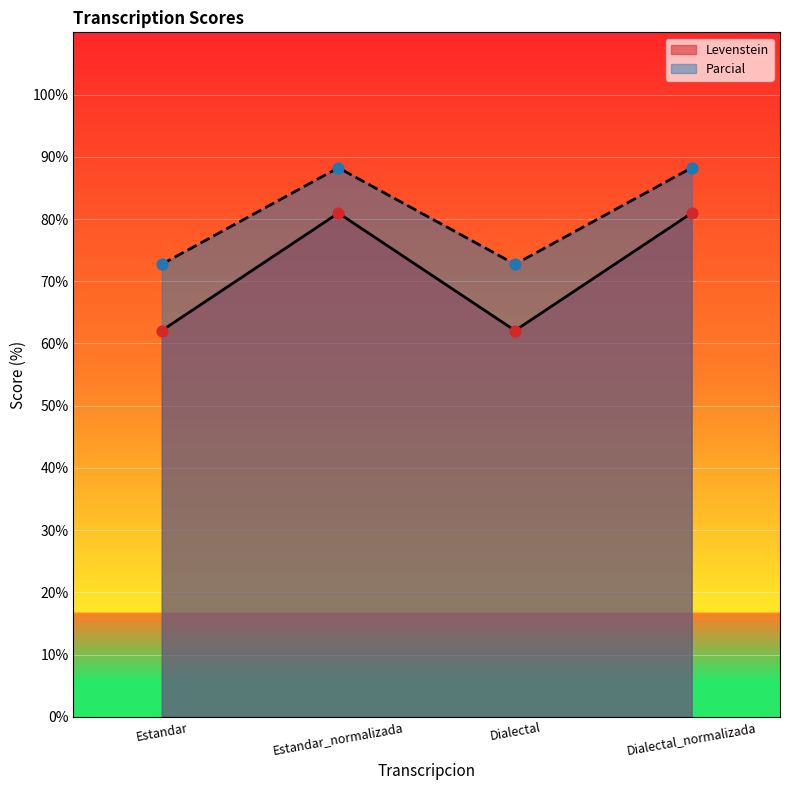

Which series has the largest total across all categories?

Parcial